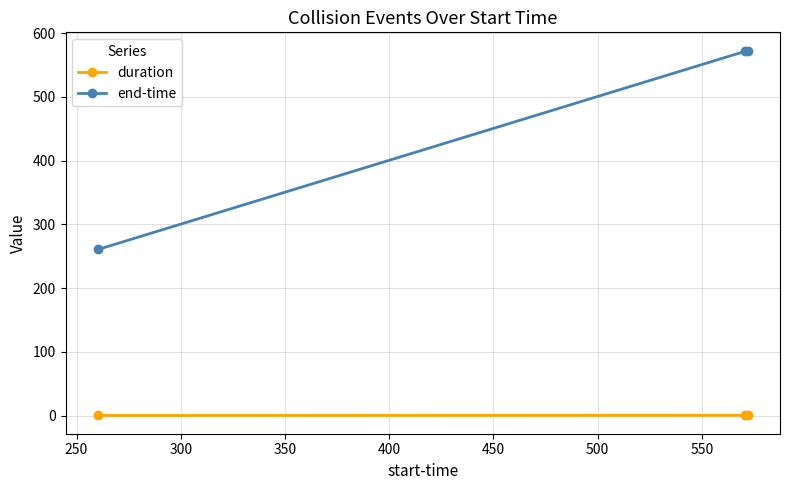

Which series has the widest spread of values?

end-time